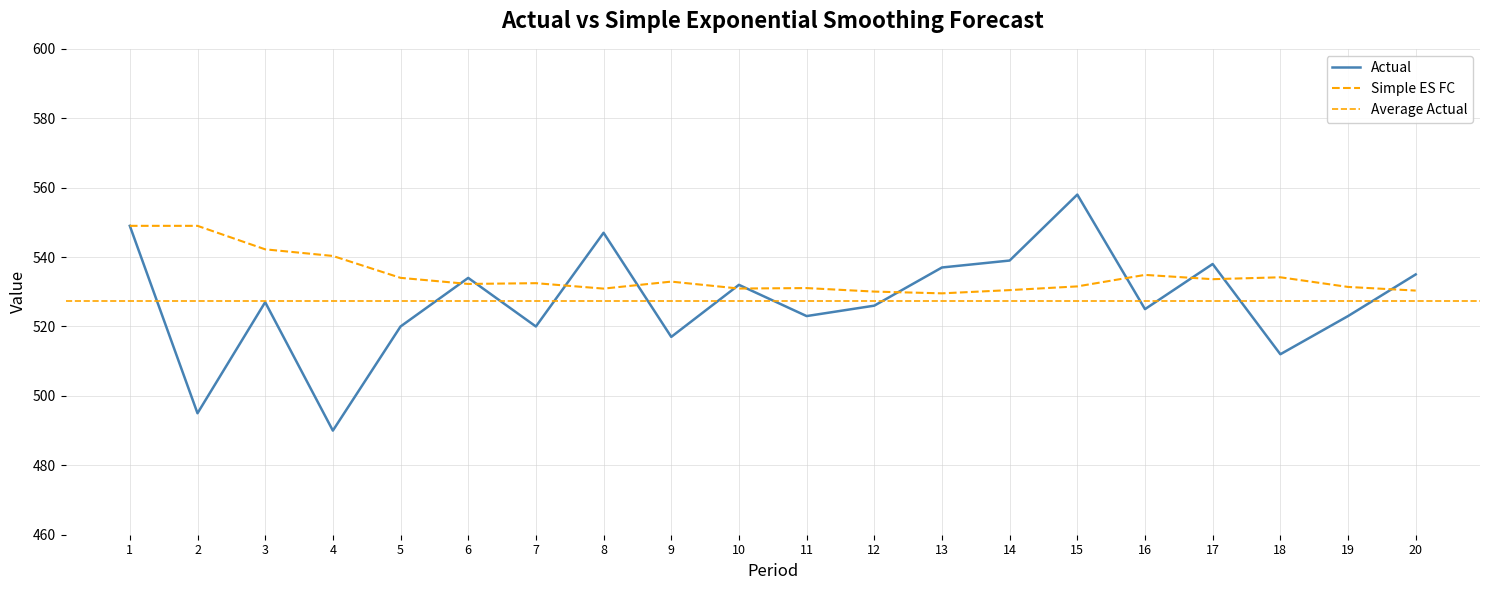

Which series has the largest range (max minus min)?

Actual